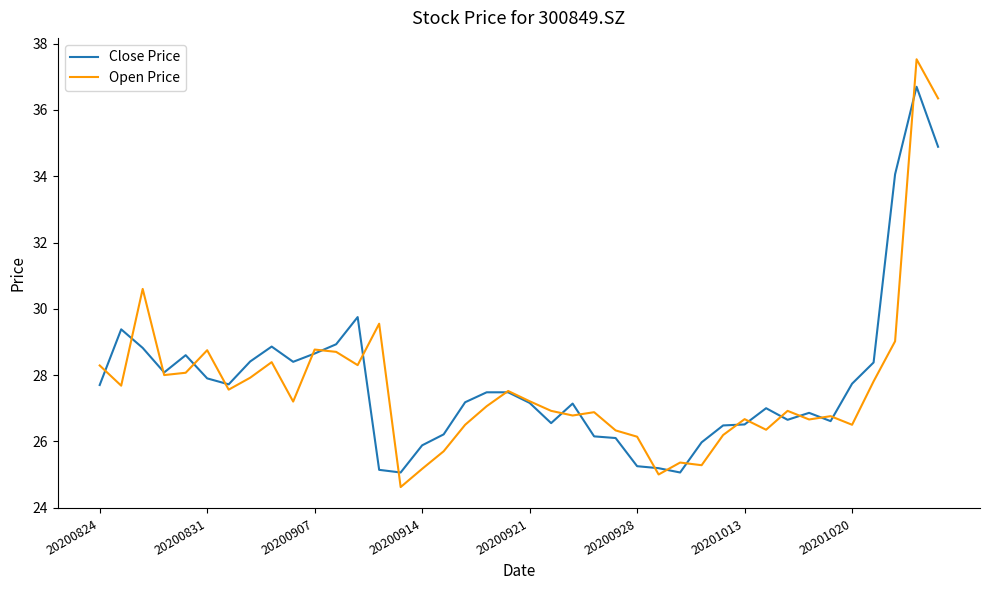

Which series has the largest range (max minus min)?

Open Price